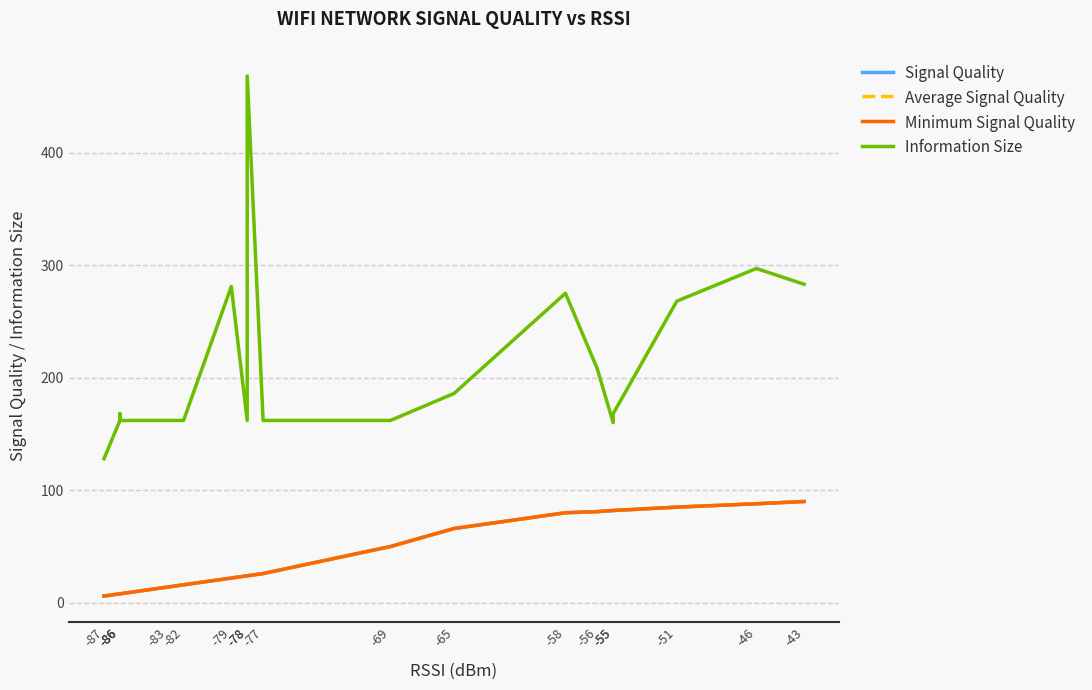

Rank the series at -55 from lowest to highest value.

Signal Quality, Average Signal Quality, Minimum Signal Quality, Information Size